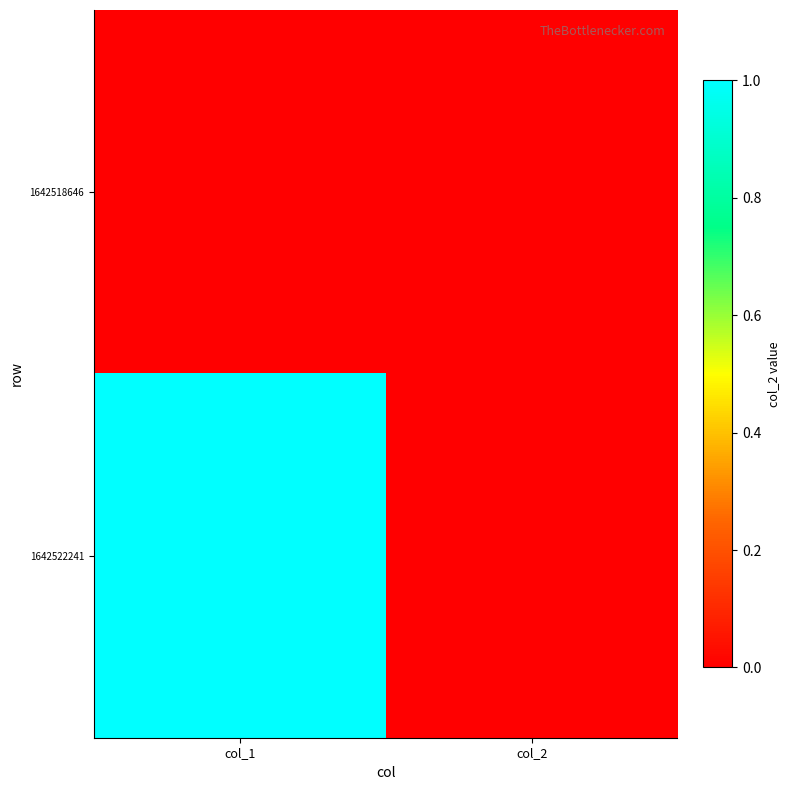

Which series has the largest range (max minus min)?

1642522241